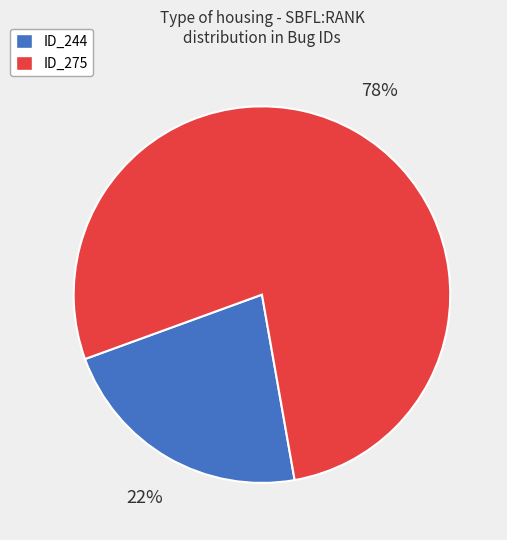

Rank the categories by value from highest to lowest.

ID_275, ID_244